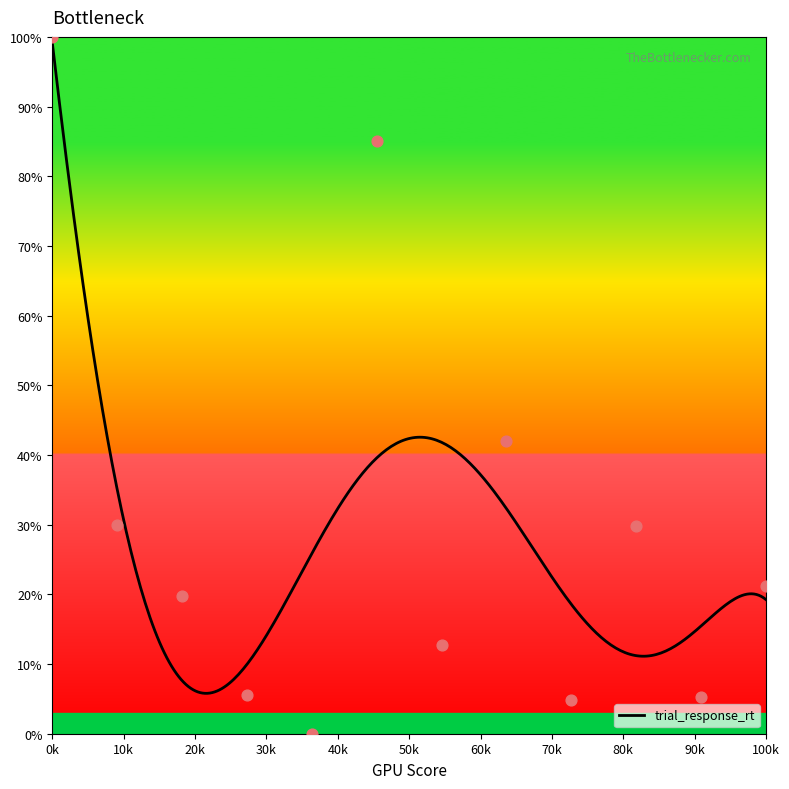

What is the lowest value of the trial_response_rt series?

5.8